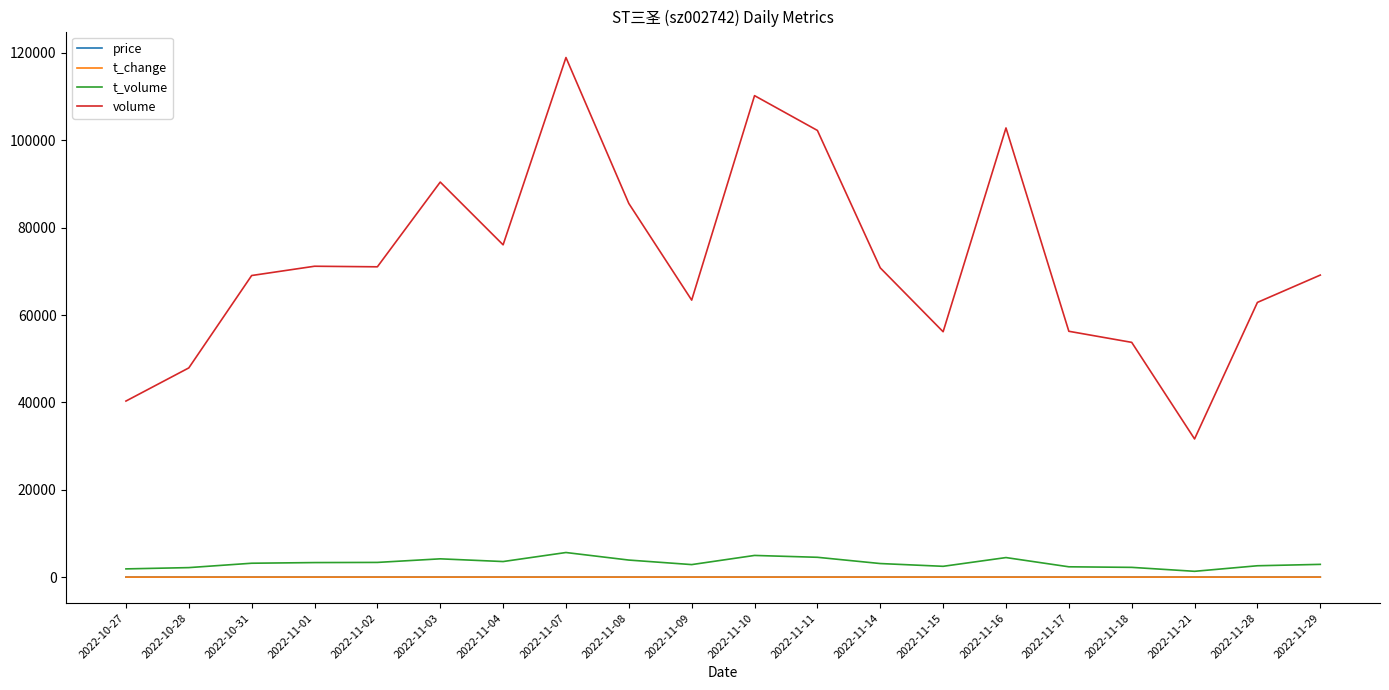

What is the difference between the second highest and second lowest values in the t_volume series?

3080.0